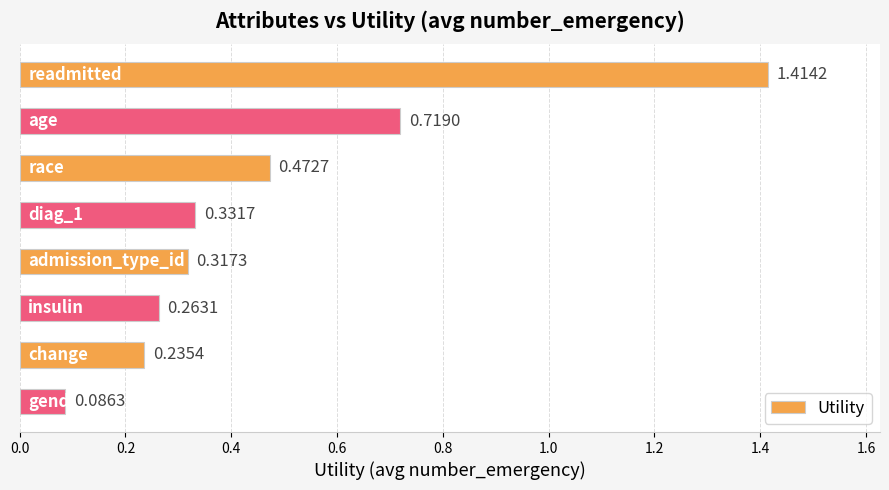

What is the difference between the maximum and minimum values?

1.3